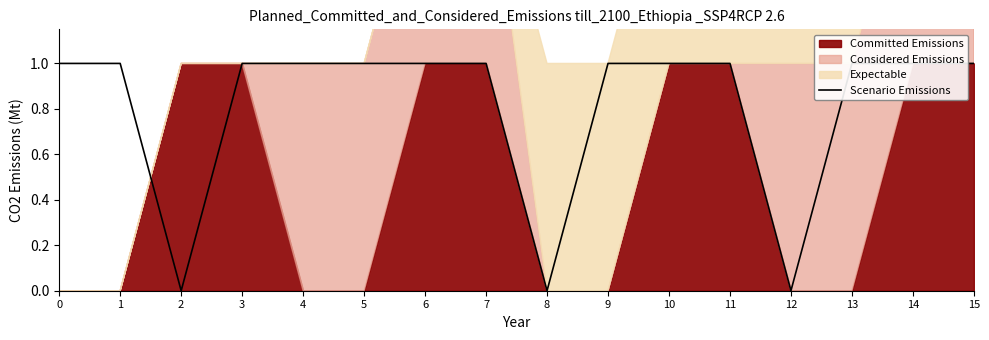

The chart shows a value of 1 at 6. True or false?

True